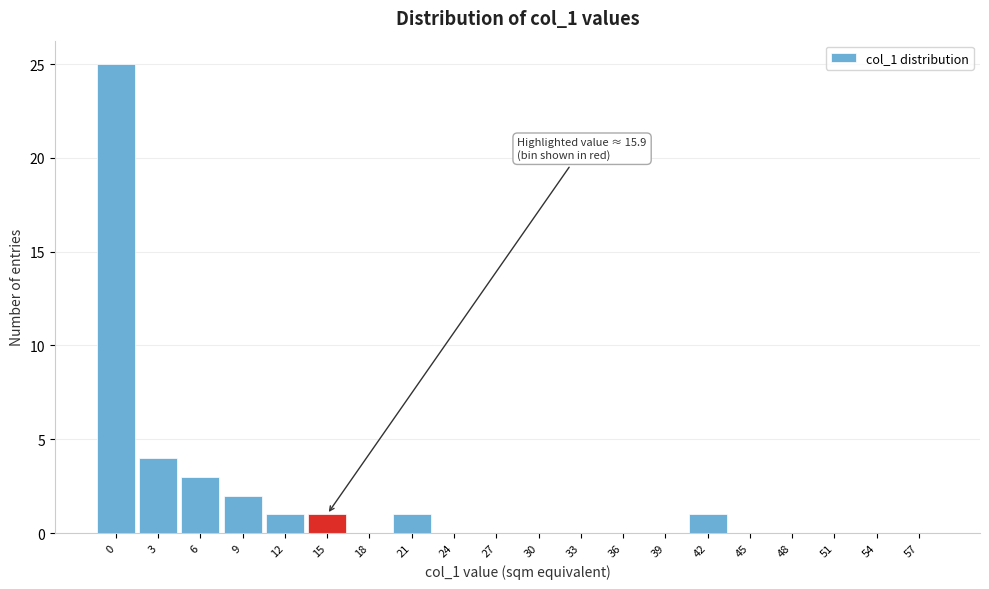

Reading left to right, transcribe all the data shown in this chart.

0=25	3=4	6=3	9=2	12=1	15=1	18=0	21=1	24=0	27=0	30=0	33=0	36=0	39=0	42=1	45=0	48=0	51=0	54=0	57=0